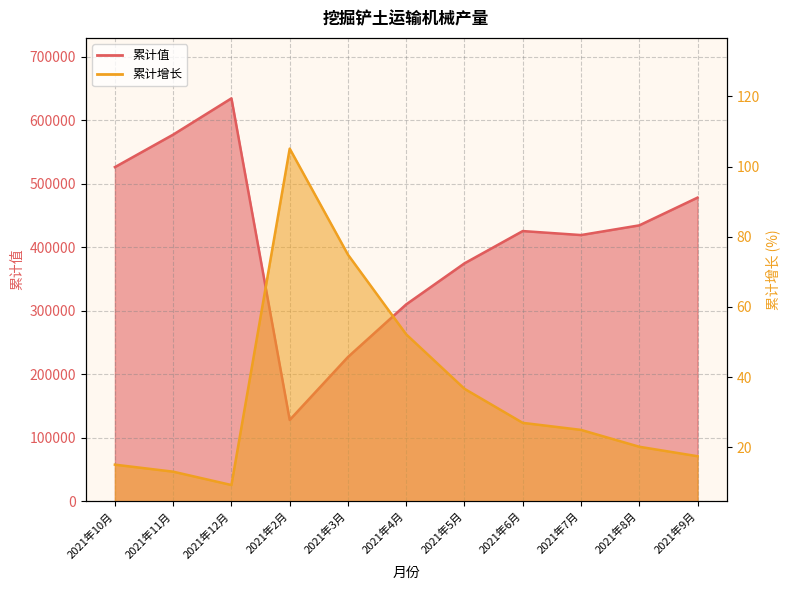

How many series are shown in this chart?

2